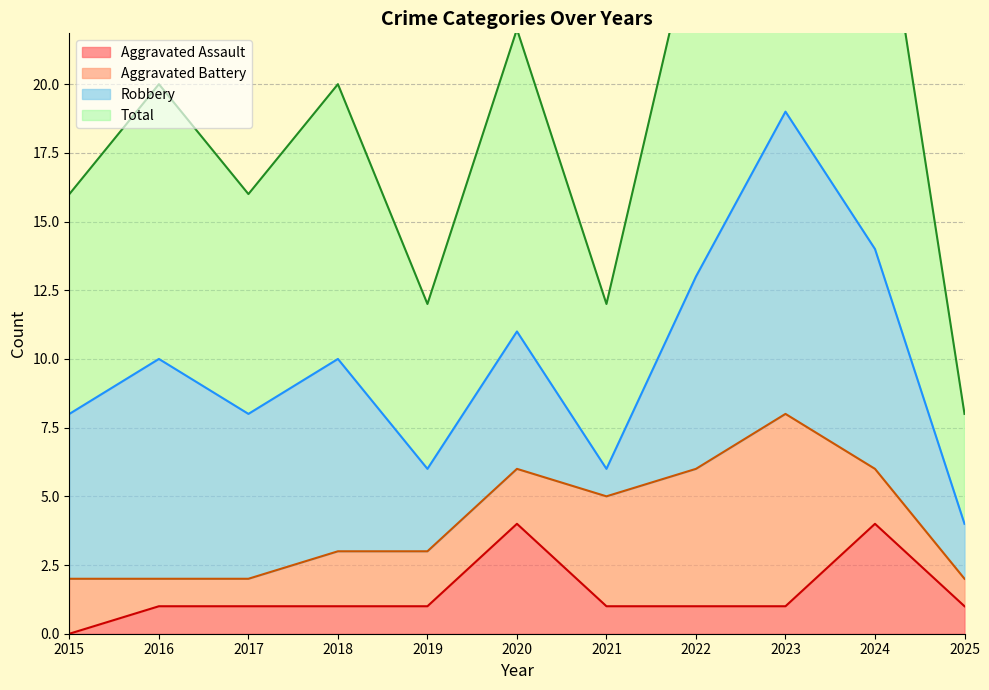

Which series has the largest total across all categories?

Total